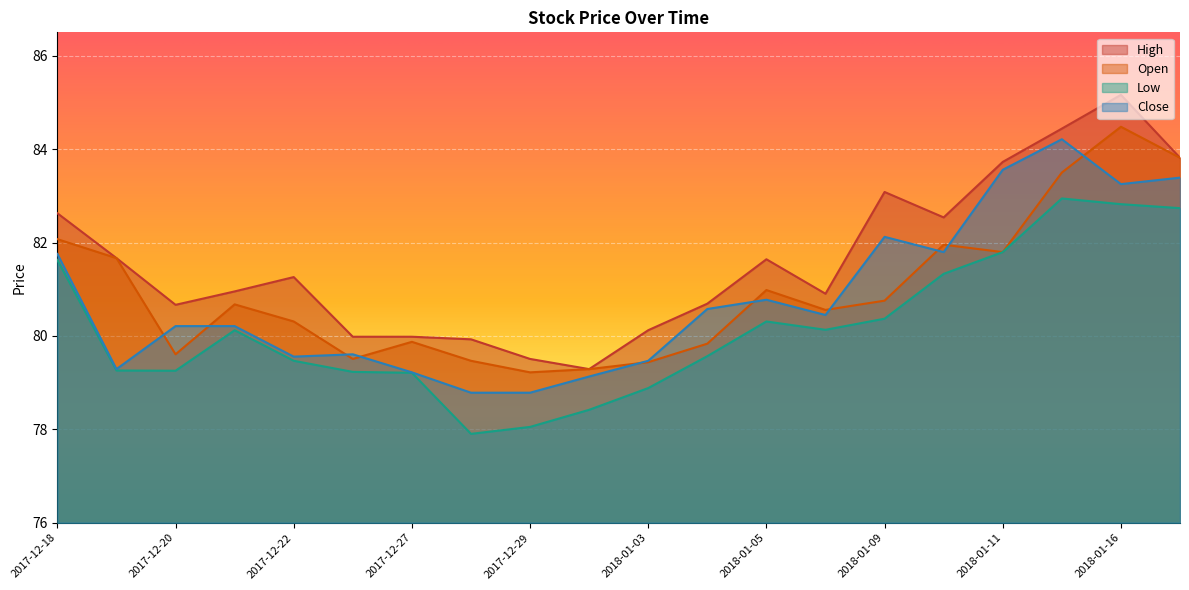

How many lines are shown in the chart?

4